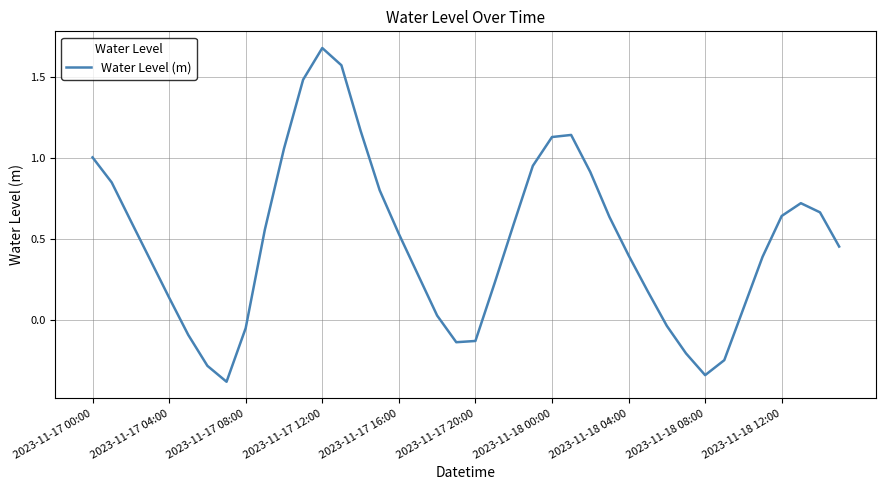

What is the minimum value shown in the chart?

-0.4